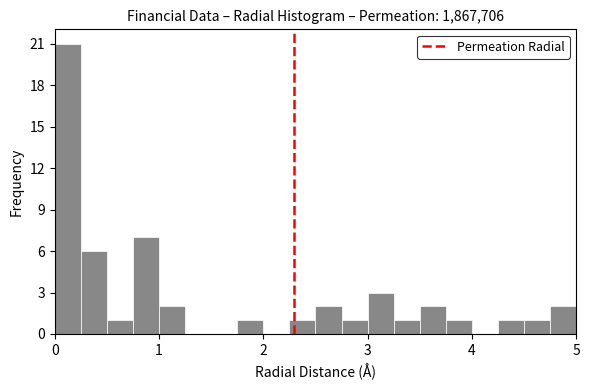

Around what value on the x-axis is the tallest bar? Give the approximate position of its centre, as read against the axis.

0.1